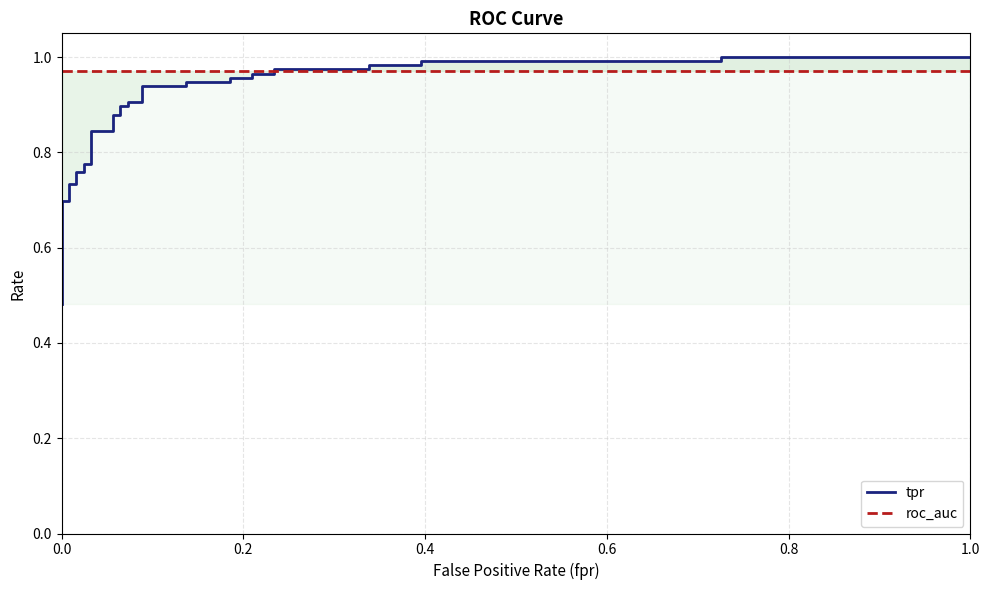

How many lines are shown in the chart?

2